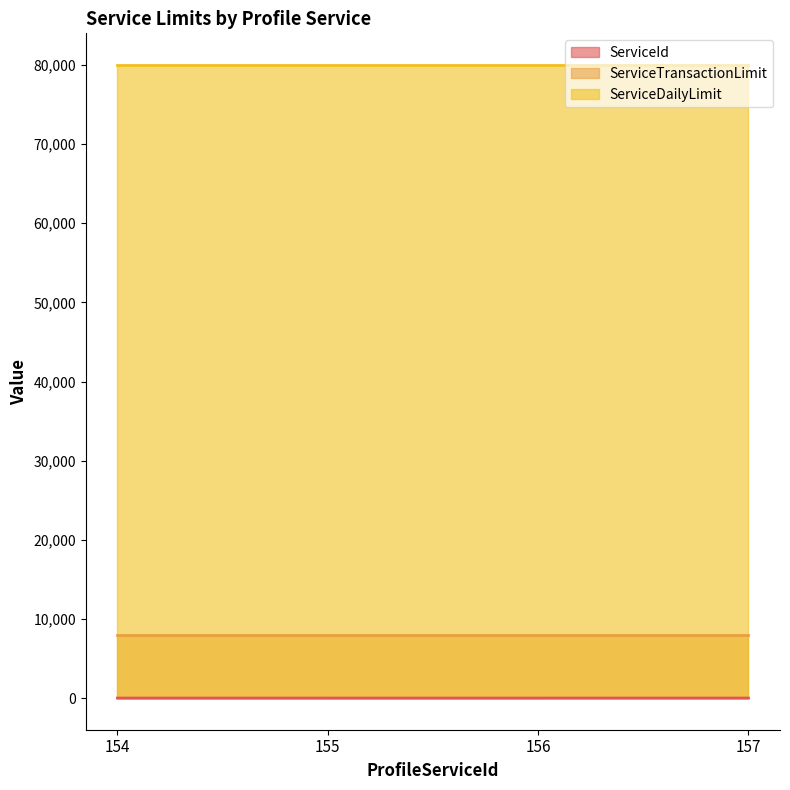

Reading right to left, what are all the values shown in this chart?

ServiceId: 4	3	2	1
ServiceTransactionLimit: 8000	8000	8000	8000
ServiceDailyLimit: 80000	80000	80000	80000